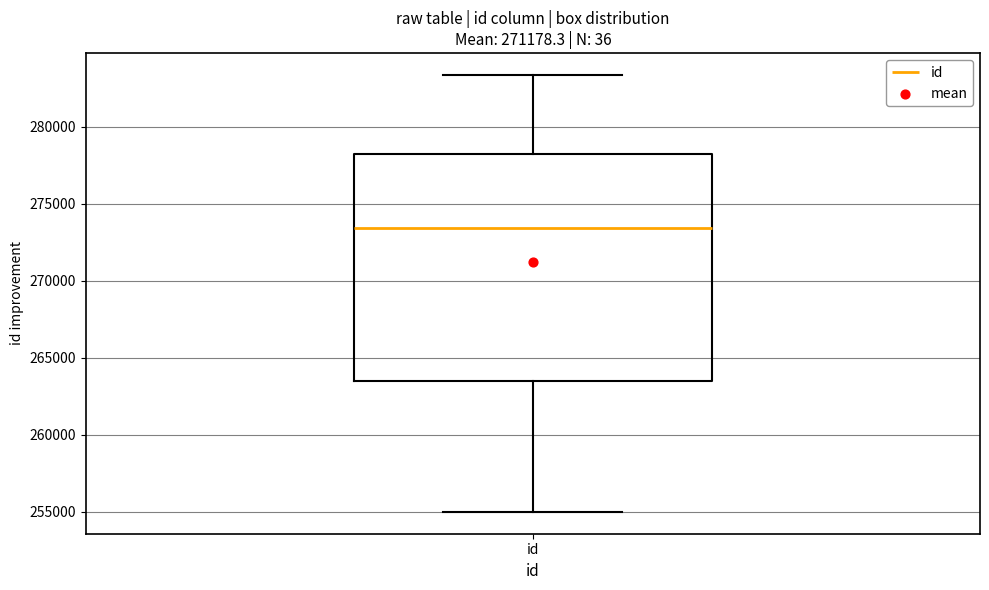

Where does the median line of the box for id sit on the y-axis? The values are not printed on the chart, so give them approximately, as read against the axis.

273500